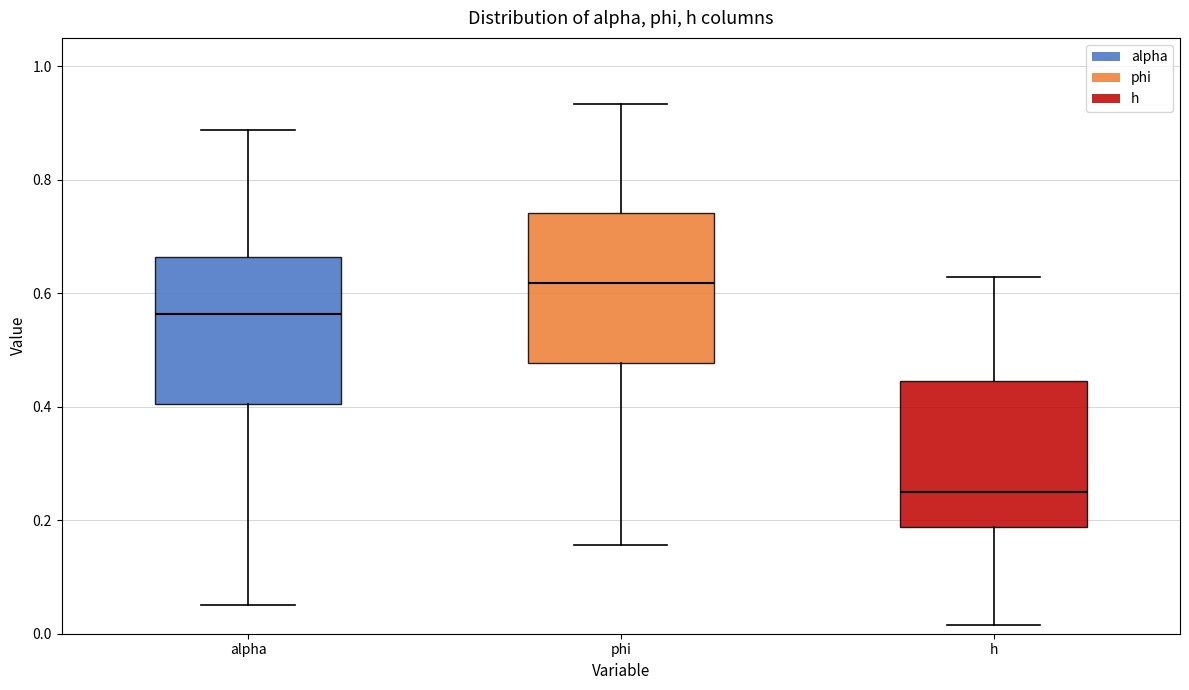

Reading left to right, read every box against the y-axis: the position of its median line, the range the box covers, and the ends of its whiskers. The values are not printed on the chart, so give them approximately, as read against the axis.

alpha: median 0.56, box 0.40 to 0.66, whiskers 0.06 to 0.88
phi: median 0.62, box 0.48 to 0.74, whiskers 0.16 to 0.94
h: median 0.24, box 0.18 to 0.44, whiskers 0.02 to 0.62